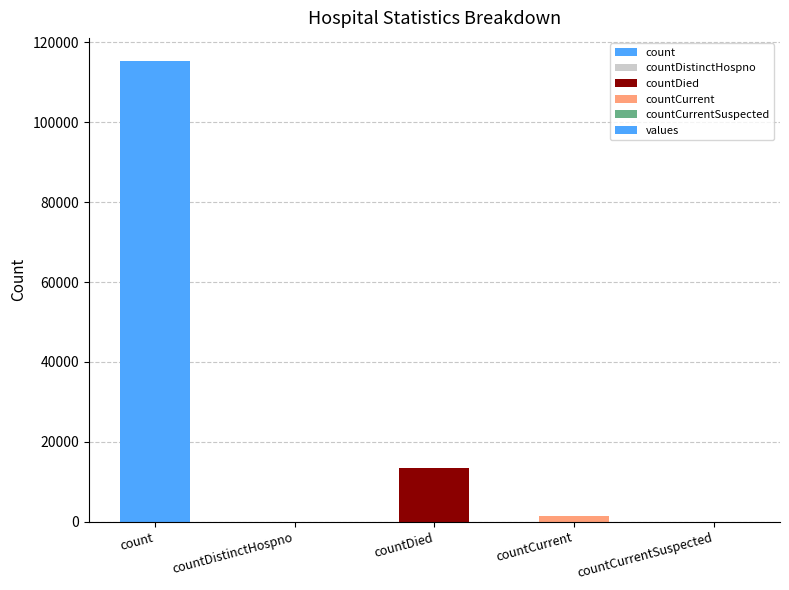

What is the sum of the values at countCurrent and countCurrentSuspected?

1383